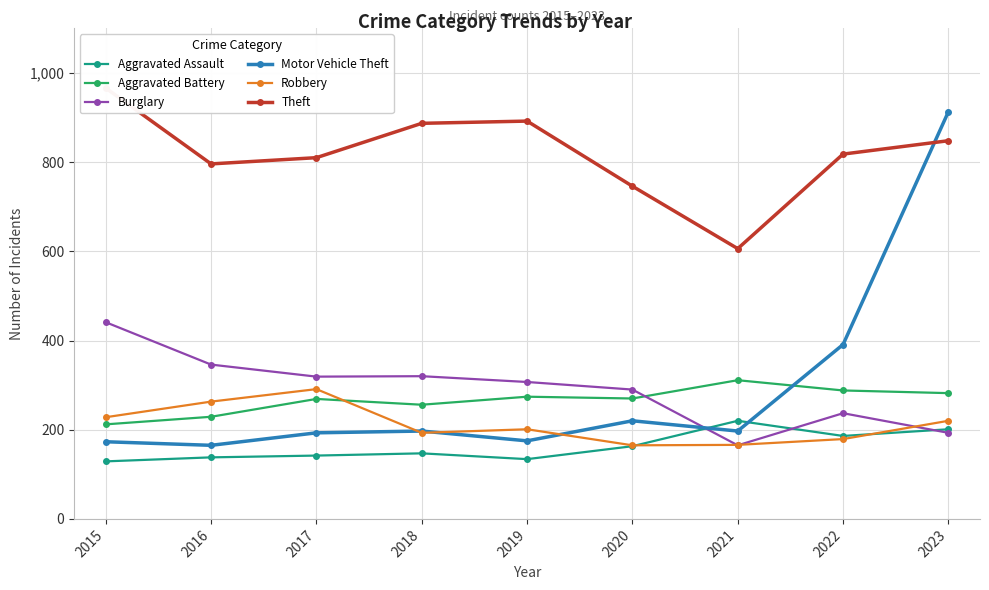

Which has a higher value, 2020 or 2017?

2020